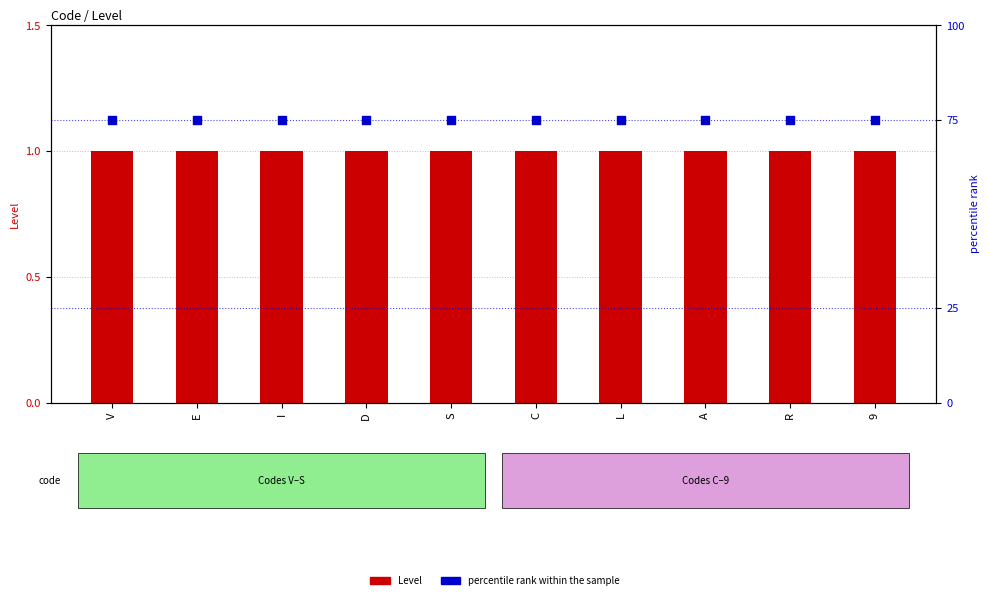

Which series contains the highest Y value?

percentile rank within the sample